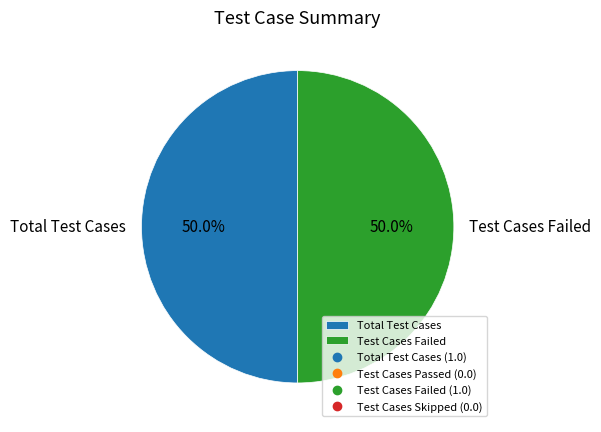

Combined, what portion of the pie is Total Test Cases and Test Cases Failed?

100.0%